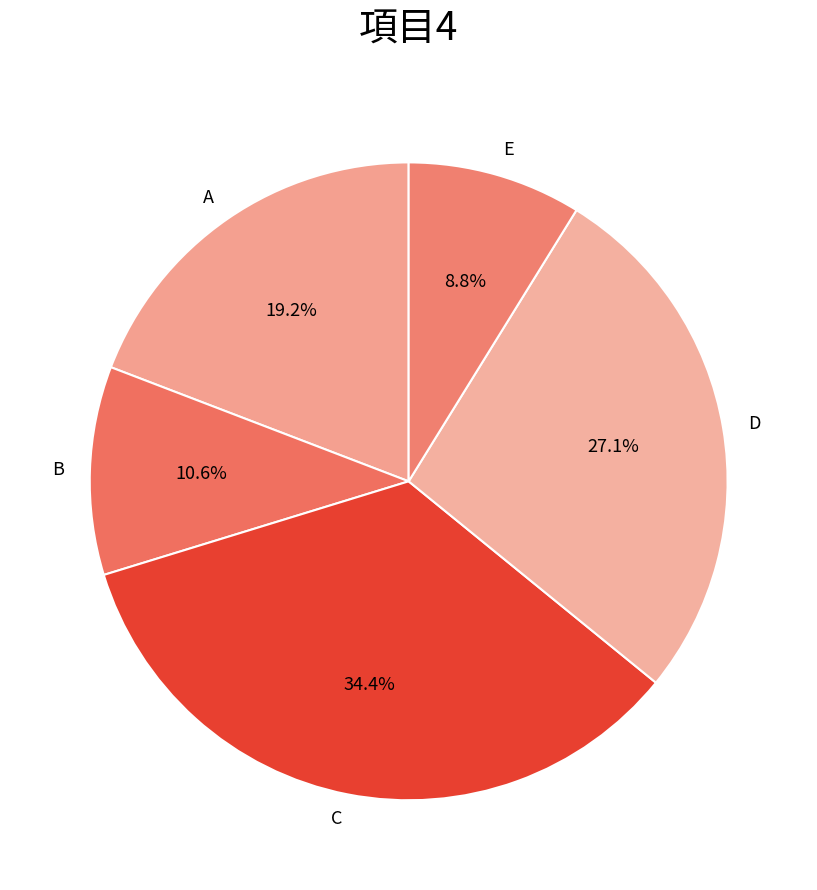

To the nearest percent, what portion does D represent?

27%